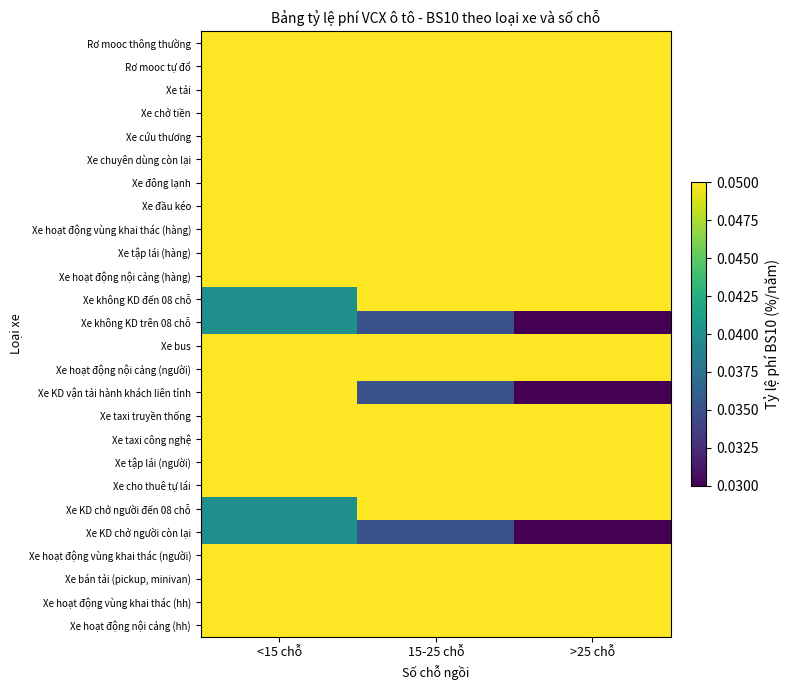

At which category is the sum across all series the highest?

<15 chỗ